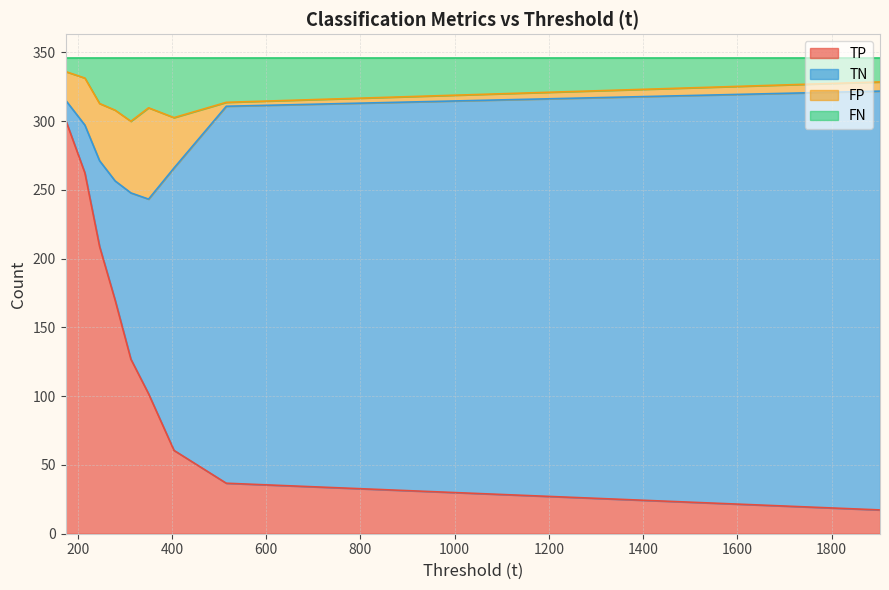

The TN series shows 98.3 at 70. True or false?

False